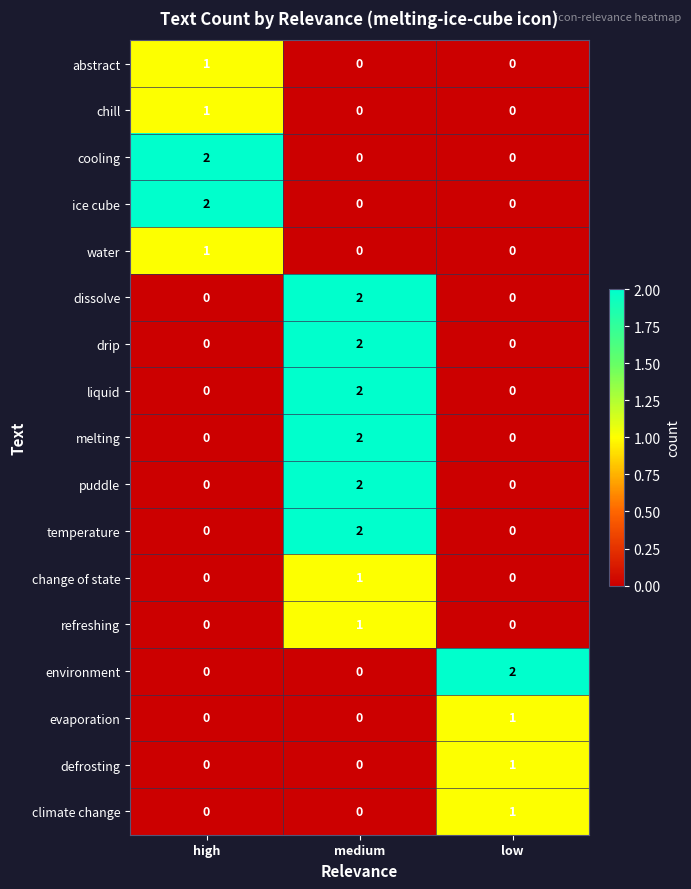

At which category is the sum across all series the highest?

medium